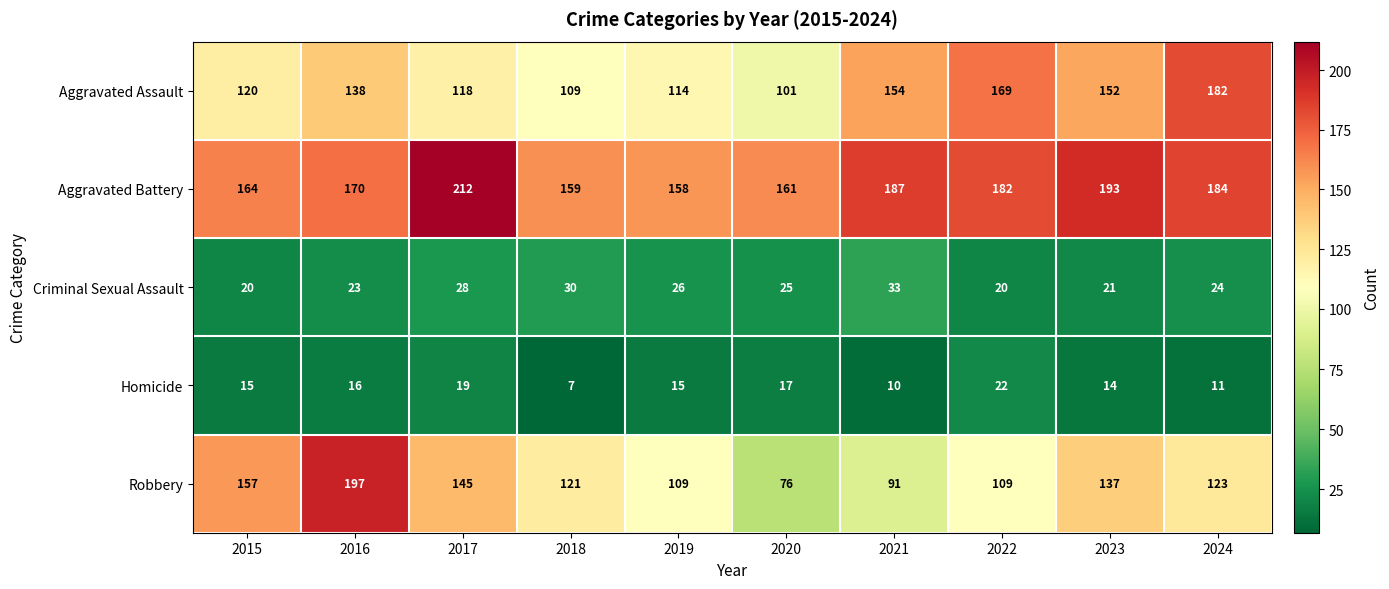

Where is Robbery nearest to the value 136?

2023